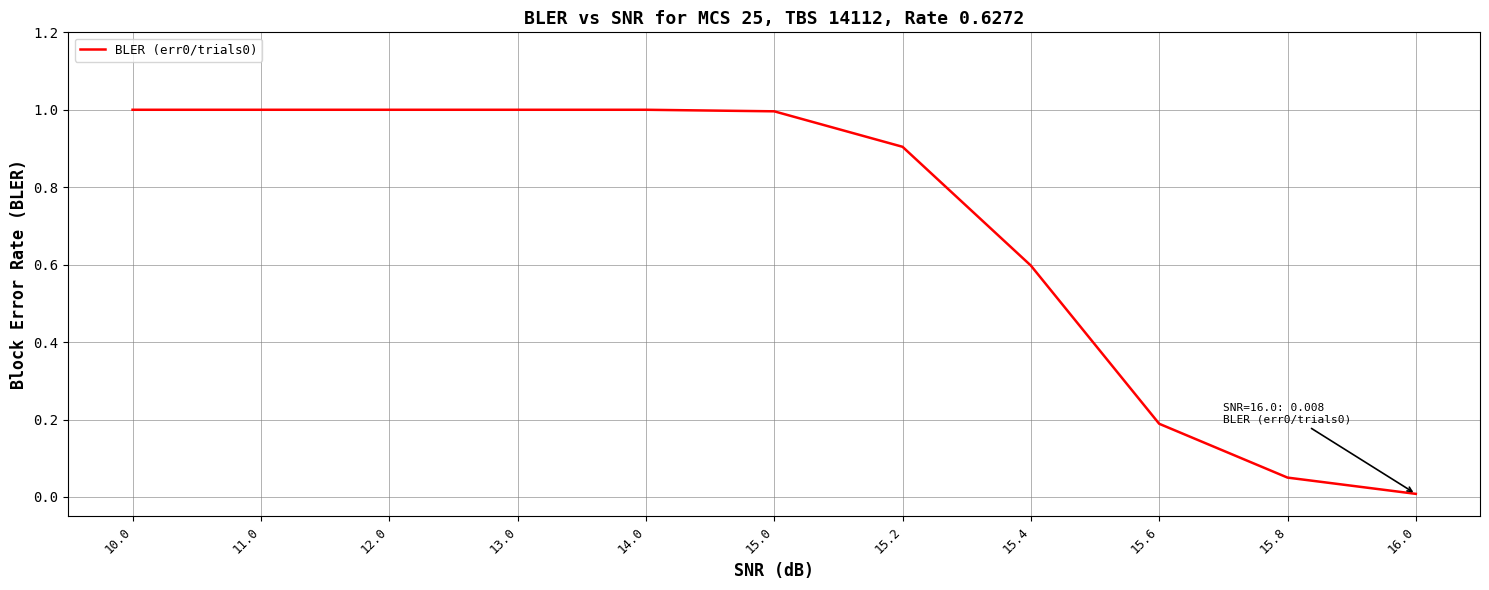

What position from the left is 15.8?

10